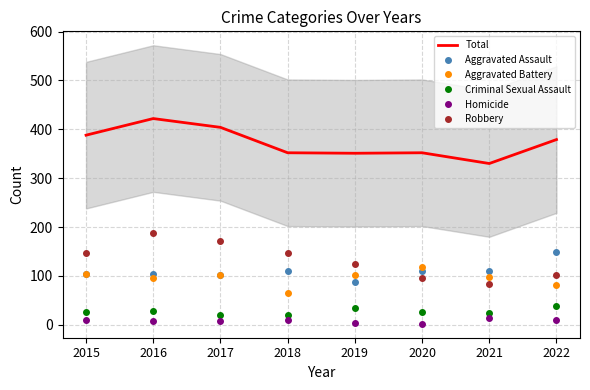

Which series has the largest total across all categories?

Total